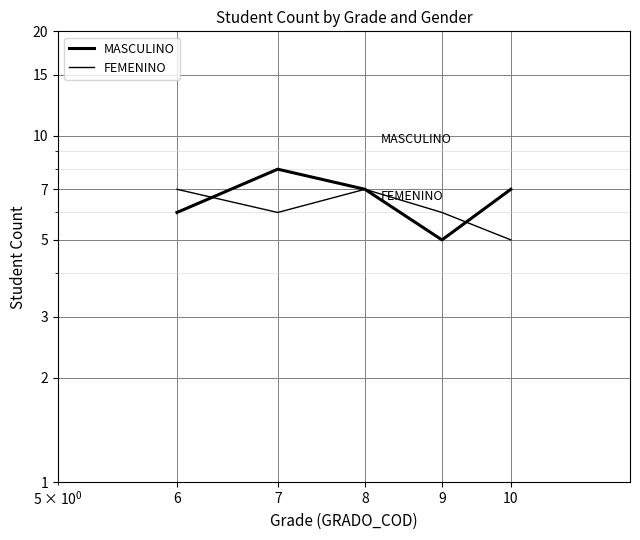

What is the difference between the highest and lowest values at 6?

1